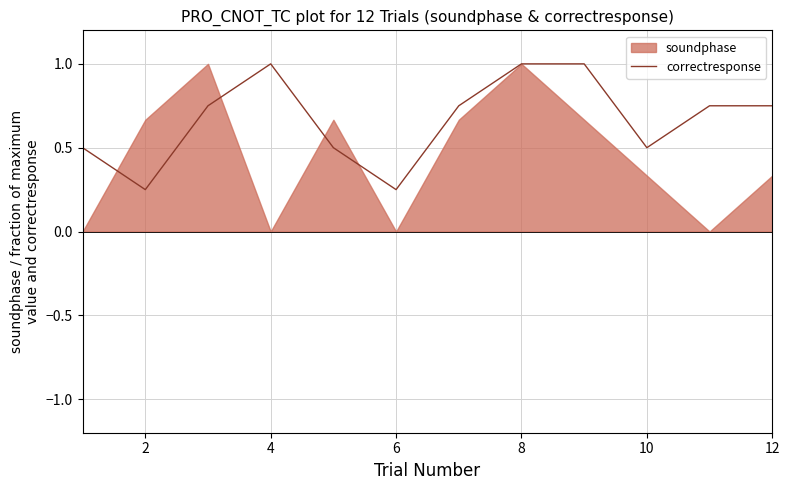

How many interior local valleys (lower than both neighbors) does the data have?

3